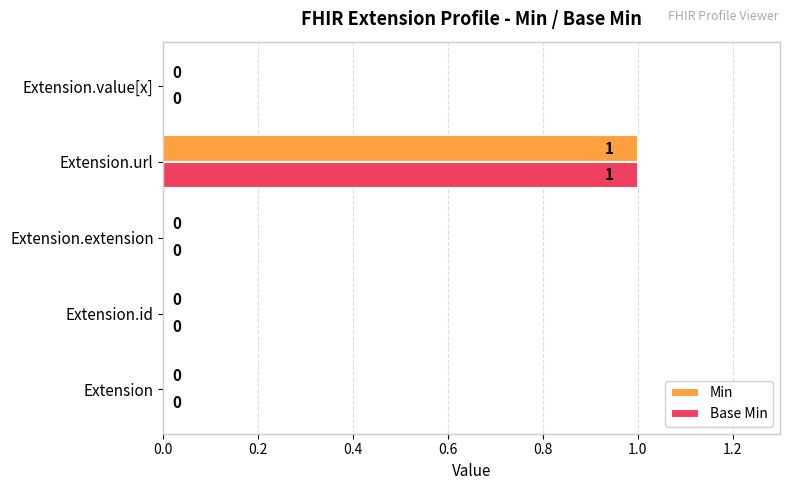

True or false: Base Min has a value of -1 at Extension.id.

False